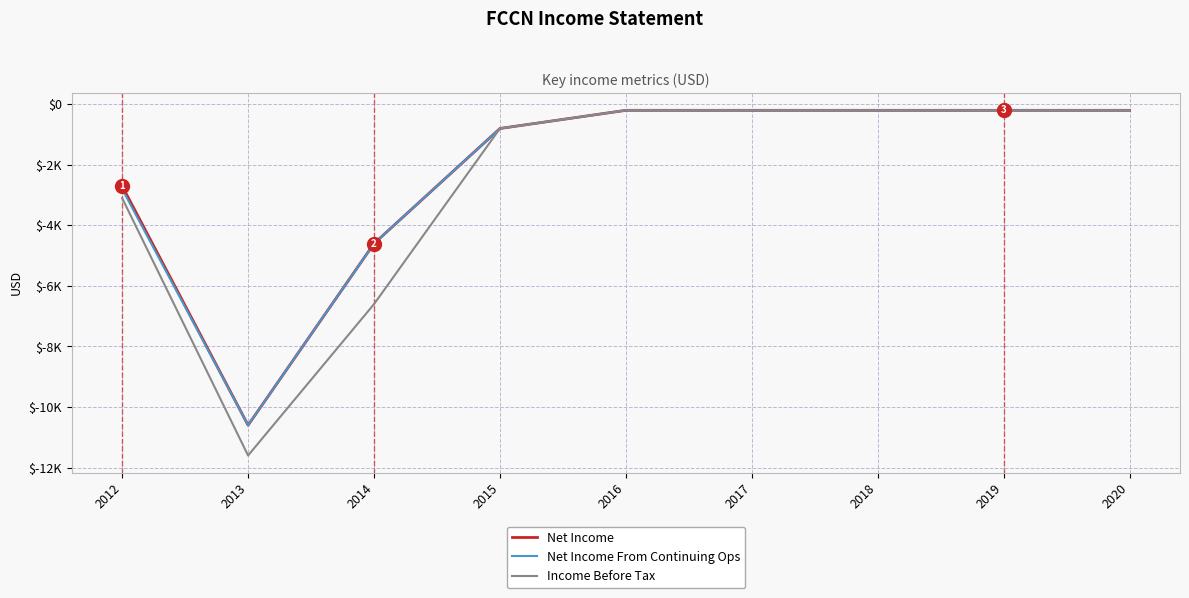

Which series has the largest total across all categories?

Net Income